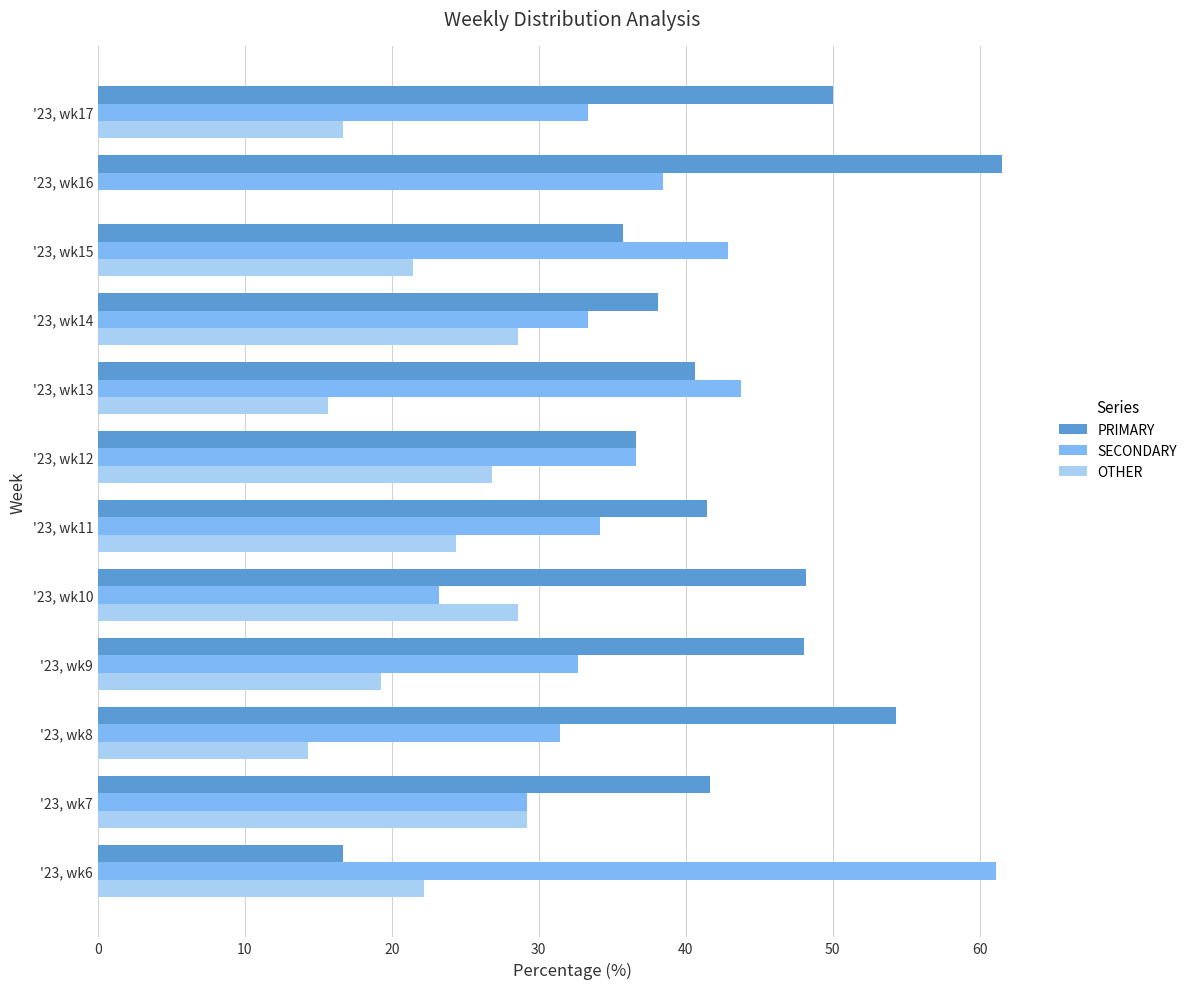

The value of SECONDARY at '23, wk16 is 38.5. True or false?

True